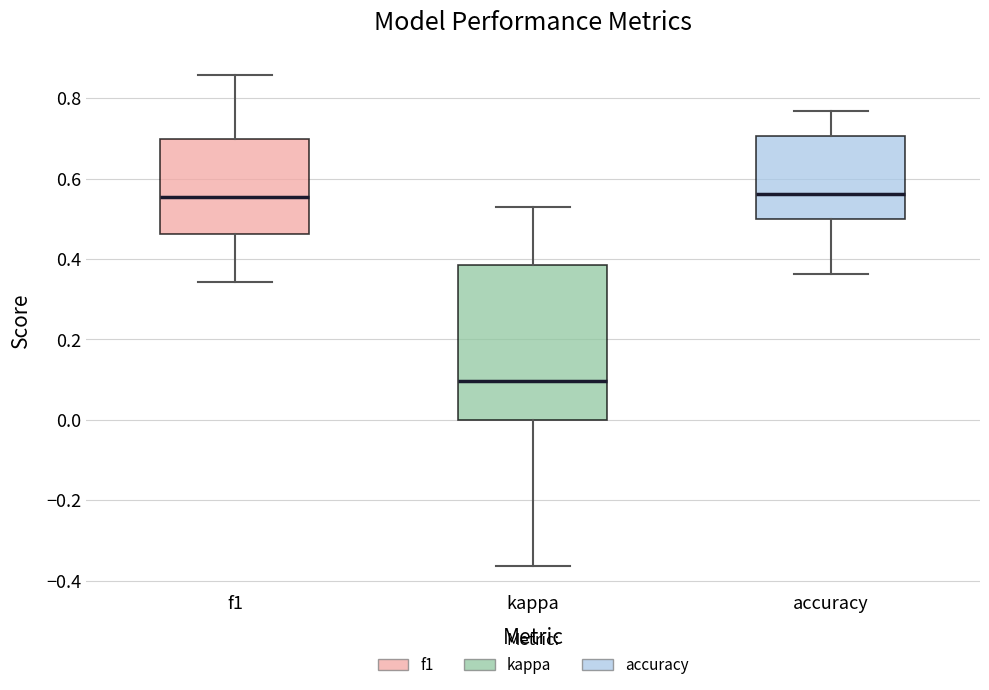

Where is the upper edge of the box for f1 on the y-axis? The values are not printed on the chart, so give them approximately, as read against the axis.

0.70